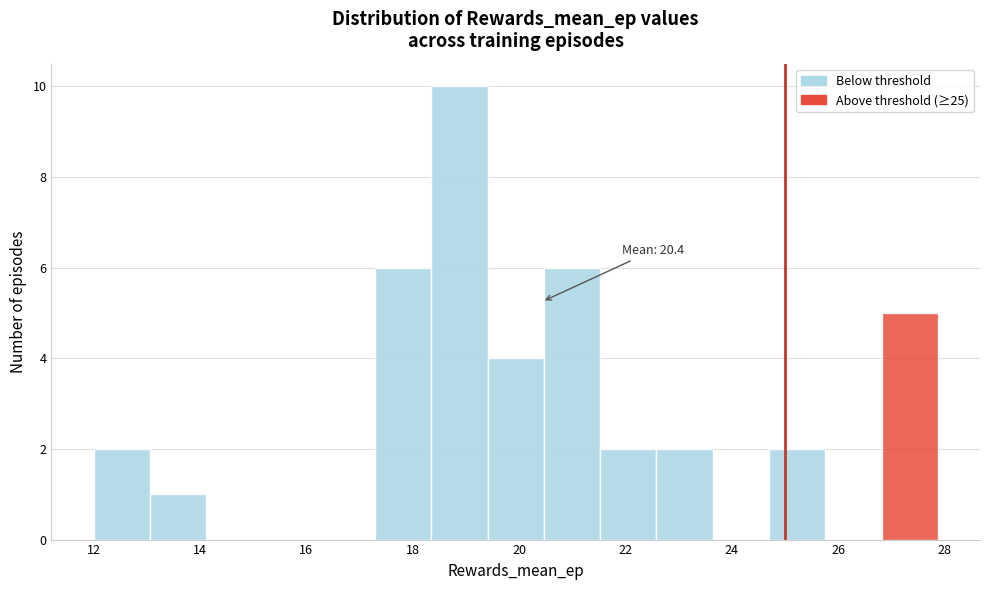

Which range on the x-axis has the tallest bar?

18.4 to 19.4